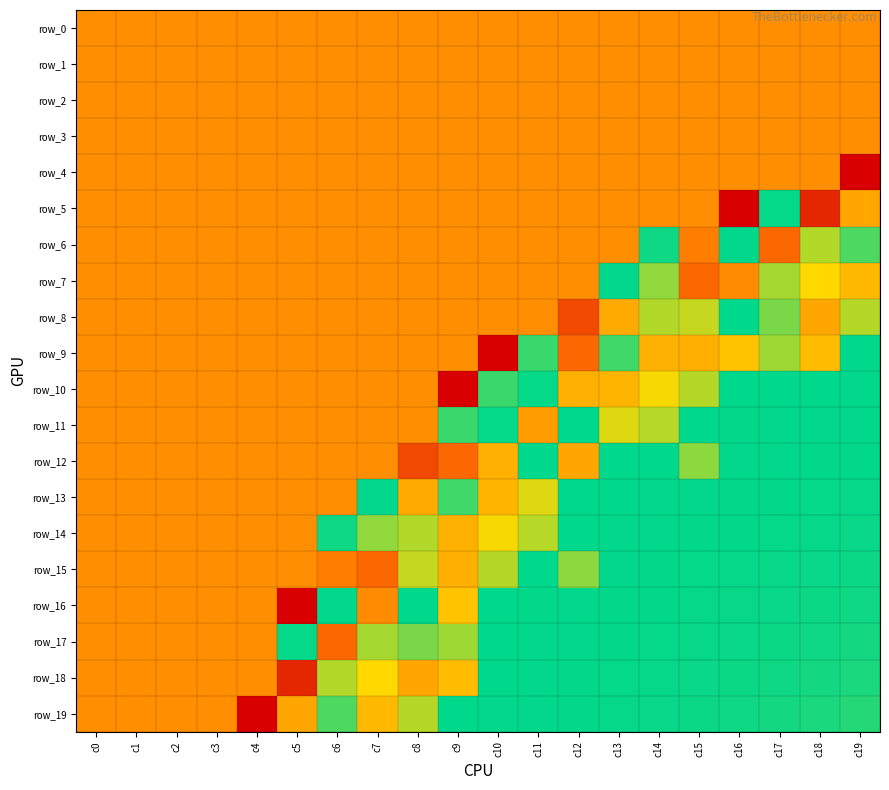

Reading left to right, extract all data points from this chart.

row_0: c0=0.6	c1=0.6	c2=0.6	c3=0.6	c4=0.6	c5=0.6	c6=0.6	c7=0.6	c8=0.6	c9=0.6	c10=0.6	c11=0.6	c12=0.6	c13=0.6	c14=0.6	c15=0.6	c16=0.6	c17=0.6	c18=0.6	c19=0.6
row_1: c0=0.6	c1=0.6	c2=0.6	c3=0.6	c4=0.6	c5=0.6	c6=0.6	c7=0.6	c8=0.6	c9=0.6	c10=0.6	c11=0.6	c12=0.6	c13=0.6	c14=0.6	c15=0.6	c16=0.6	c17=0.6	c18=0.6	c19=0.6
row_2: c0=0.6	c1=0.6	c2=0.6	c3=0.6	c4=0.6	c5=0.6	c6=0.6	c7=0.6	c8=0.6	c9=0.6	c10=0.6	c11=0.6	c12=0.6	c13=0.6	c14=0.6	c15=0.6	c16=0.6	c17=0.6	c18=0.6	c19=0.6
row_3: c0=0.6	c1=0.6	c2=0.6	c3=0.6	c4=0.6	c5=0.6	c6=0.6	c7=0.6	c8=0.6	c9=0.6	c10=0.6	c11=0.6	c12=0.6	c13=0.6	c14=0.6	c15=0.6	c16=0.6	c17=0.6	c18=0.6	c19=0.6
row_4: c0=0.6	c1=0.6	c2=0.6	c3=0.6	c4=0.6	c5=0.6	c6=0.6	c7=0.6	c8=0.6	c9=0.6	c10=0.6	c11=0.6	c12=0.6	c13=0.6	c14=0.6	c15=0.6	c16=0.6	c17=0.6	c18=0.6	c19=0.2
row_5: c0=0.6	c1=0.6	c2=0.6	c3=0.6	c4=0.6	c5=0.6	c6=0.6	c7=0.6	c8=0.6	c9=0.6	c10=0.6	c11=0.6	c12=0.6	c13=0.6	c14=0.6	c15=0.6	c16=0.2	c17=1.0	c18=0.3	c19=0.6
row_6: c0=0.6	c1=0.6	c2=0.6	c3=0.6	c4=0.6	c5=0.6	c6=0.6	c7=0.6	c8=0.6	c9=0.6	c10=0.6	c11=0.6	c12=0.6	c13=0.6	c14=1.0	c15=0.5	c16=1.0	c17=0.5	c18=0.8	c19=0.9
row_7: c0=0.6	c1=0.6	c2=0.6	c3=0.6	c4=0.6	c5=0.6	c6=0.6	c7=0.6	c8=0.6	c9=0.6	c10=0.6	c11=0.6	c12=0.6	c13=1.0	c14=0.9	c15=0.5	c16=0.6	c17=0.8	c18=0.7	c19=0.7
row_8: c0=0.6	c1=0.6	c2=0.6	c3=0.6	c4=0.6	c5=0.6	c6=0.6	c7=0.6	c8=0.6	c9=0.6	c10=0.6	c11=0.6	c12=0.4	c13=0.6	c14=0.8	c15=0.8	c16=1.0	c17=0.9	c18=0.6	c19=0.8
row_9: c0=0.6	c1=0.6	c2=0.6	c3=0.6	c4=0.6	c5=0.6	c6=0.6	c7=0.6	c8=0.6	c9=0.6	c10=0.2	c11=0.9	c12=0.5	c13=0.9	c14=0.6	c15=0.6	c16=0.7	c17=0.8	c18=0.7	c19=1.0
row_10: c0=0.6	c1=0.6	c2=0.6	c3=0.6	c4=0.6	c5=0.6	c6=0.6	c7=0.6	c8=0.6	c9=0.2	c10=0.9	c11=1.0	c12=0.6	c13=0.7	c14=0.8	c15=0.8	c16=1.0	c17=1.0	c18=1.0	c19=1.0
row_11: c0=0.6	c1=0.6	c2=0.6	c3=0.6	c4=0.6	c5=0.6	c6=0.6	c7=0.6	c8=0.6	c9=0.9	c10=1.0	c11=0.6	c12=1.0	c13=0.8	c14=0.8	c15=1.0	c16=1.0	c17=1.0	c18=1.0	c19=1.0
row_12: c0=0.6	c1=0.6	c2=0.6	c3=0.6	c4=0.6	c5=0.6	c6=0.6	c7=0.6	c8=0.4	c9=0.5	c10=0.6	c11=1.0	c12=0.6	c13=1.0	c14=1.0	c15=0.9	c16=1.0	c17=1.0	c18=1.0	c19=1.0
row_13: c0=0.6	c1=0.6	c2=0.6	c3=0.6	c4=0.6	c5=0.6	c6=0.6	c7=1.0	c8=0.6	c9=0.9	c10=0.7	c11=0.8	c12=1.0	c13=1.0	c14=1.0	c15=1.0	c16=1.0	c17=1.0	c18=1.0	c19=1.0
row_14: c0=0.6	c1=0.6	c2=0.6	c3=0.6	c4=0.6	c5=0.6	c6=1.0	c7=0.9	c8=0.8	c9=0.6	c10=0.8	c11=0.8	c12=1.0	c13=1.0	c14=1.0	c15=1.0	c16=1.0	c17=1.0	c18=1.0	c19=1.0
row_15: c0=0.6	c1=0.6	c2=0.6	c3=0.6	c4=0.6	c5=0.6	c6=0.5	c7=0.5	c8=0.8	c9=0.6	c10=0.8	c11=1.0	c12=0.9	c13=1.0	c14=1.0	c15=1.0	c16=1.0	c17=1.0	c18=1.0	c19=1.0
row_16: c0=0.6	c1=0.6	c2=0.6	c3=0.6	c4=0.6	c5=0.2	c6=1.0	c7=0.6	c8=1.0	c9=0.7	c10=1.0	c11=1.0	c12=1.0	c13=1.0	c14=1.0	c15=1.0	c16=1.0	c17=1.0	c18=1.0	c19=1.0
row_17: c0=0.6	c1=0.6	c2=0.6	c3=0.6	c4=0.6	c5=1.0	c6=0.5	c7=0.8	c8=0.9	c9=0.8	c10=1.0	c11=1.0	c12=1.0	c13=1.0	c14=1.0	c15=1.0	c16=1.0	c17=1.0	c18=1.0	c19=1.0
row_18: c0=0.6	c1=0.6	c2=0.6	c3=0.6	c4=0.6	c5=0.3	c6=0.8	c7=0.7	c8=0.6	c9=0.7	c10=1.0	c11=1.0	c12=1.0	c13=1.0	c14=1.0	c15=1.0	c16=1.0	c17=1.0	c18=1.0	c19=1.0
row_19: c0=0.6	c1=0.6	c2=0.6	c3=0.6	c4=0.2	c5=0.6	c6=0.9	c7=0.7	c8=0.8	c9=1.0	c10=1.0	c11=1.0	c12=1.0	c13=1.0	c14=1.0	c15=1.0	c16=1.0	c17=1.0	c18=1.0	c19=1.0